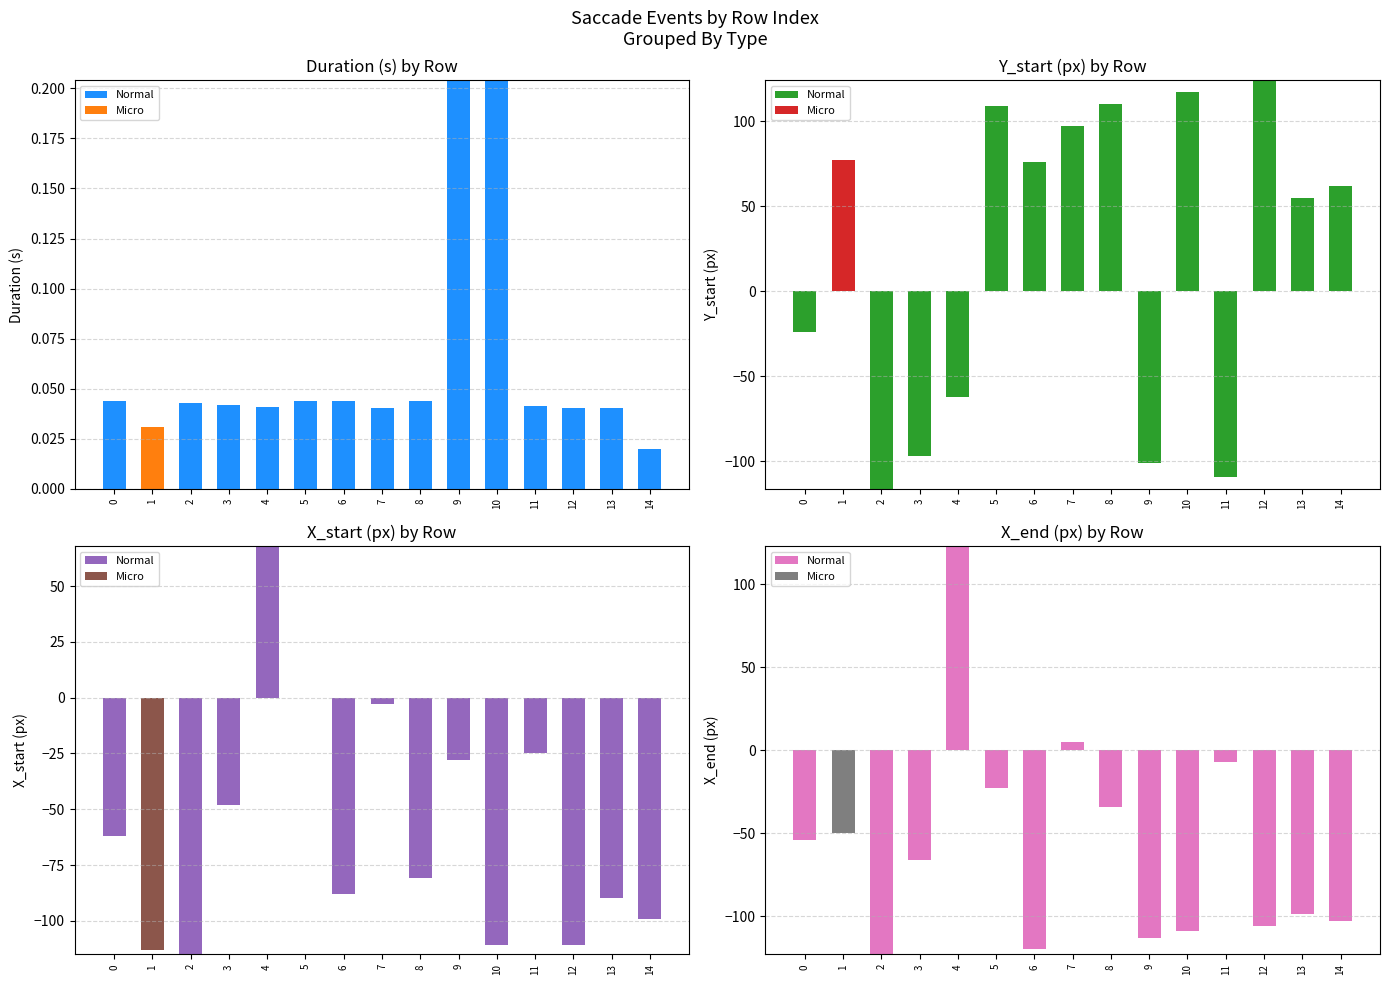

Is it true that Micro equals 0 at 14?

True